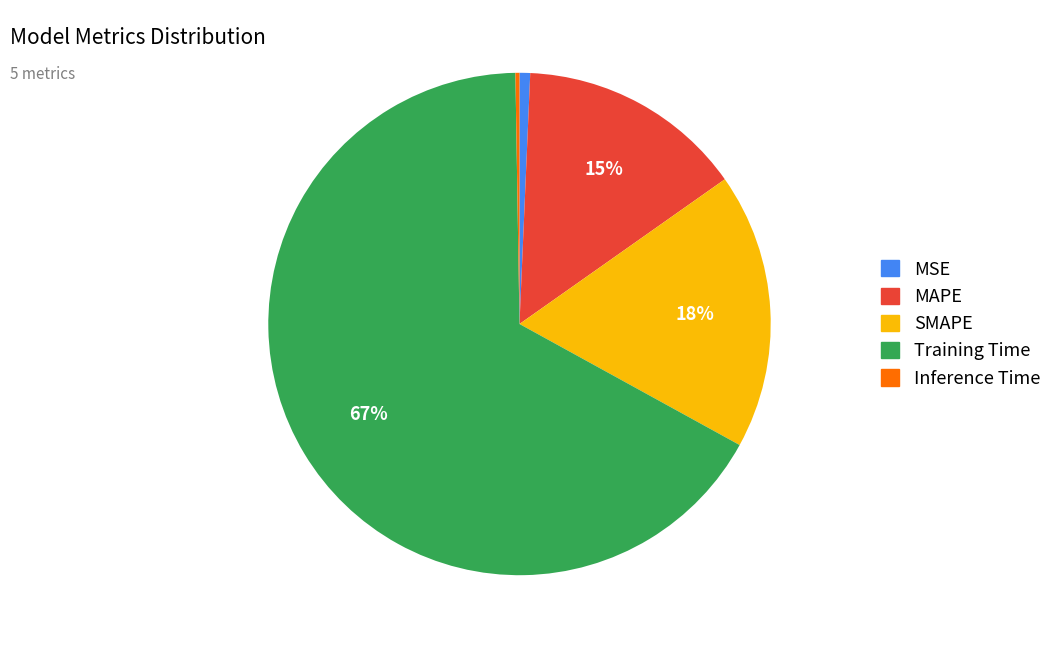

Which slice is the largest?

Training Time